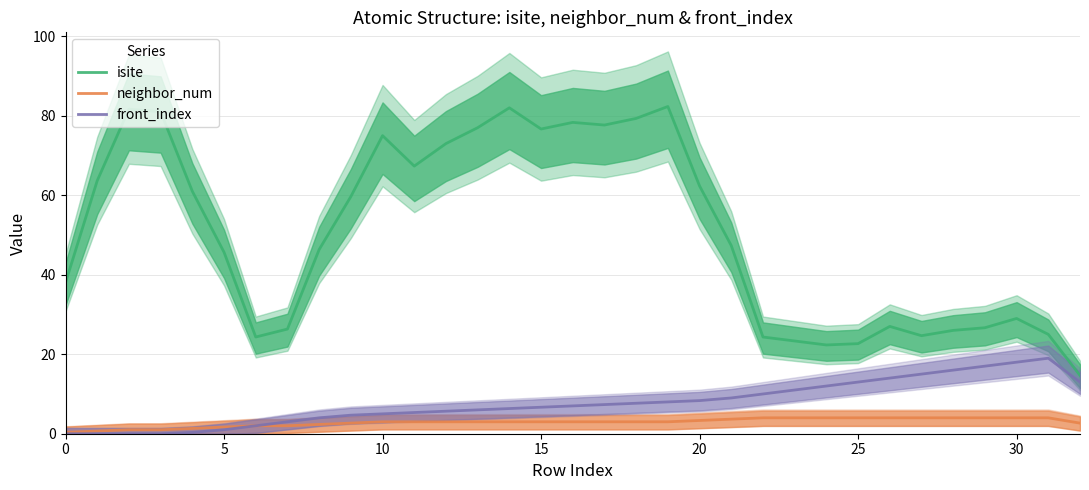

What is the approximate value of front_index at 25?

13.0